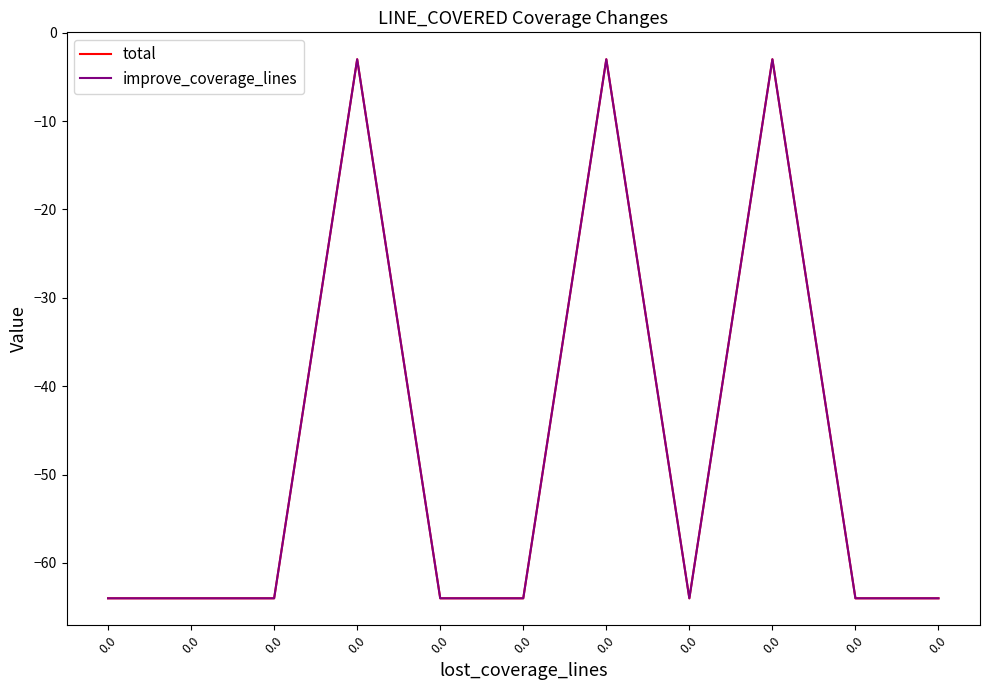

True or false: total and improve_coverage_lines intersect in this chart.

False